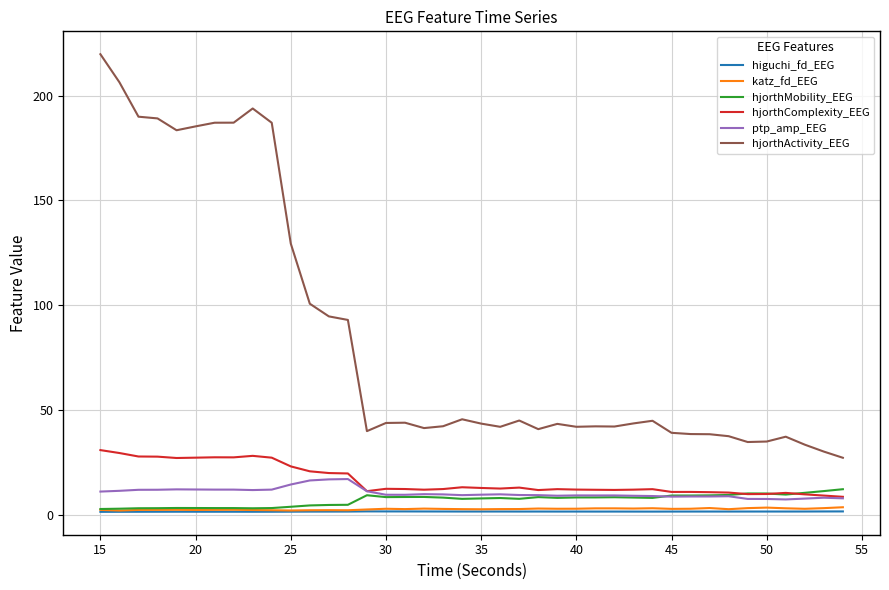

Which series has the largest total across all categories?

hjorthActivity_EEG